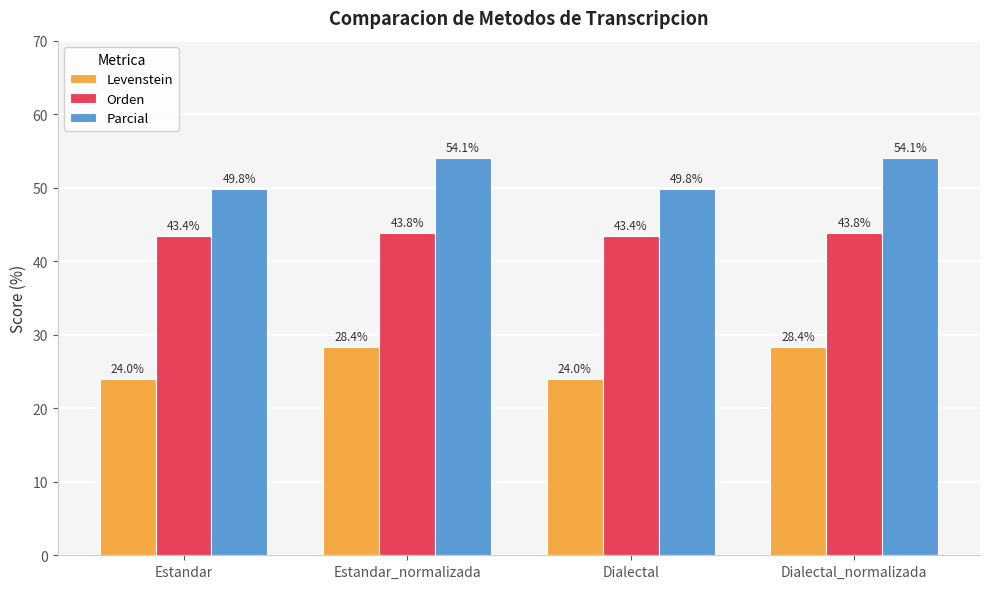

What are all the series names shown in the legend?

Levenstein, Orden, Parcial